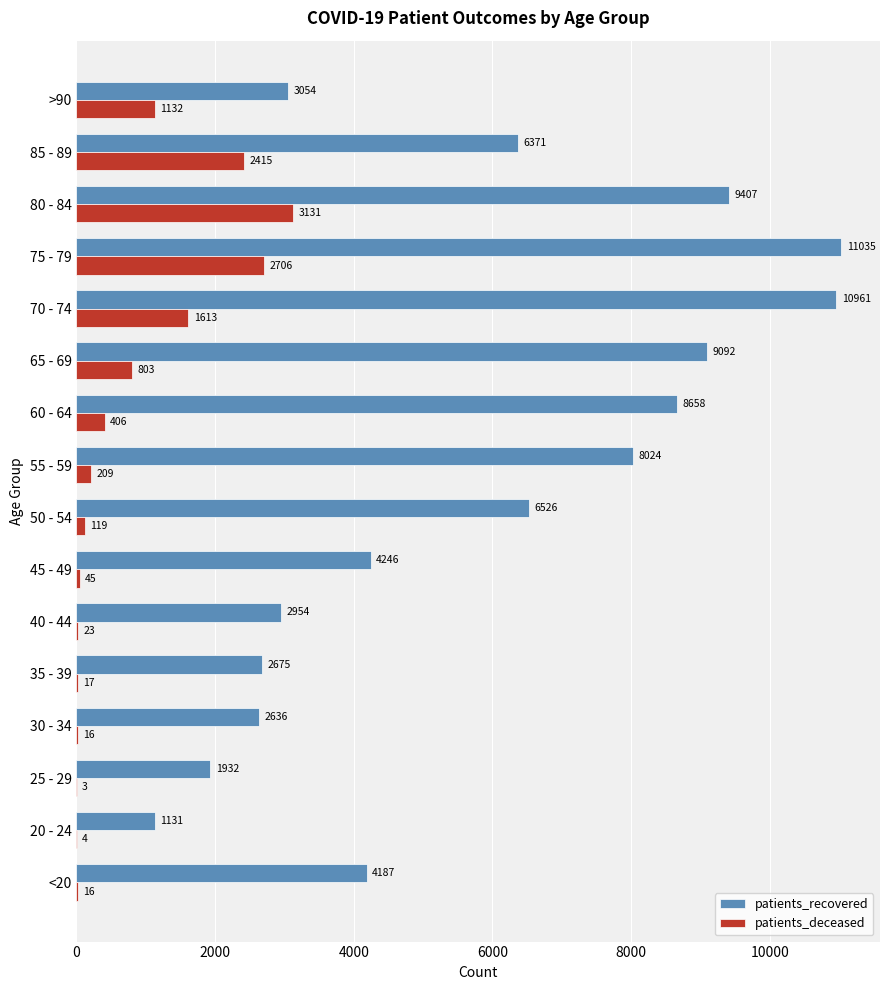

Which series changed the most between 40 - 44 and 65 - 69?

patients_recovered